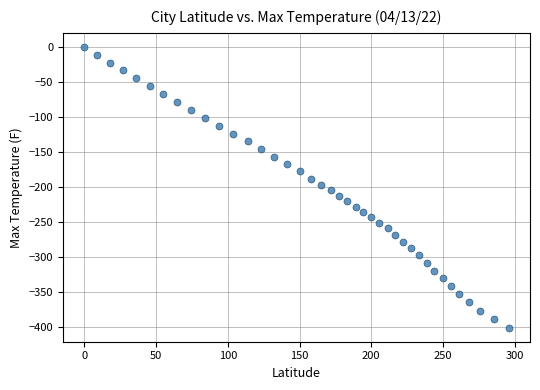

What is the range of X values (max minus min)?

295.9